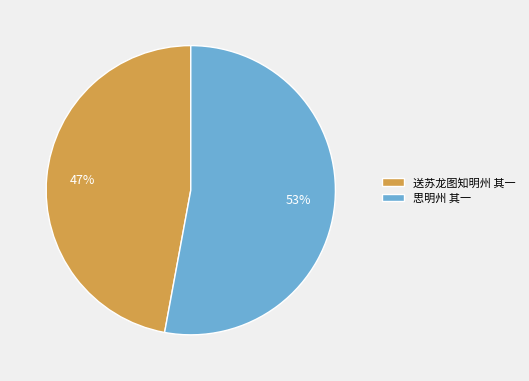

Which slice represents more than half of the pie?

思明州 其一